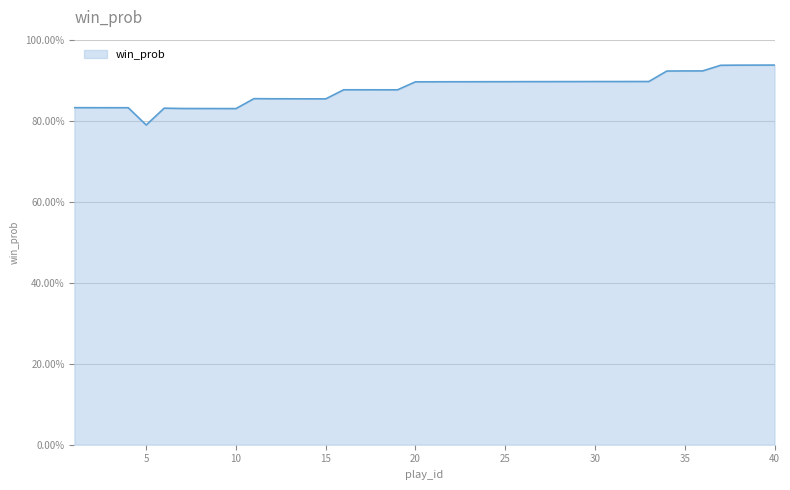

Which category has the highest value across all series?

40